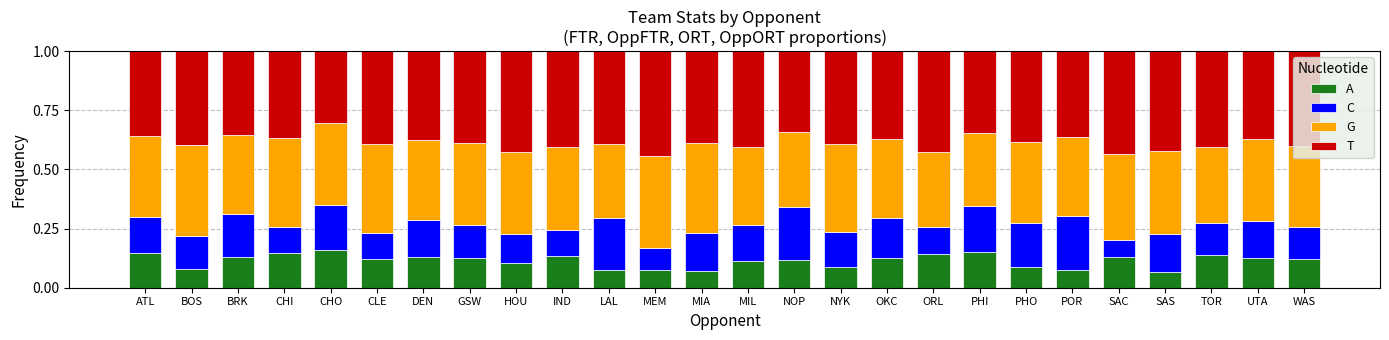

What is the sum of all A values?

3.0